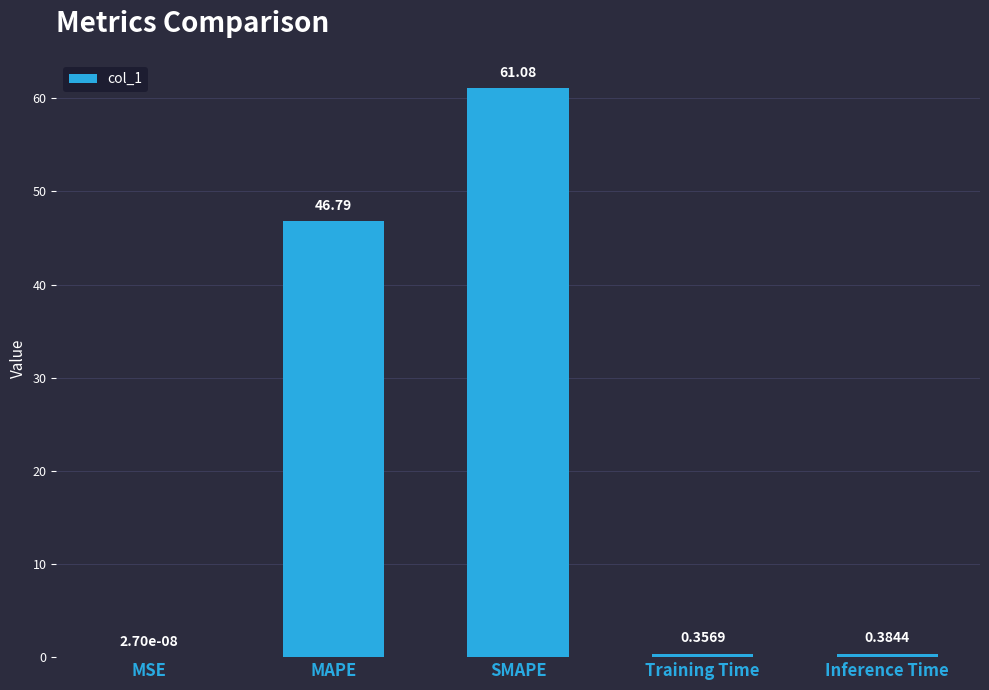

What is the sum of all values?

108.6